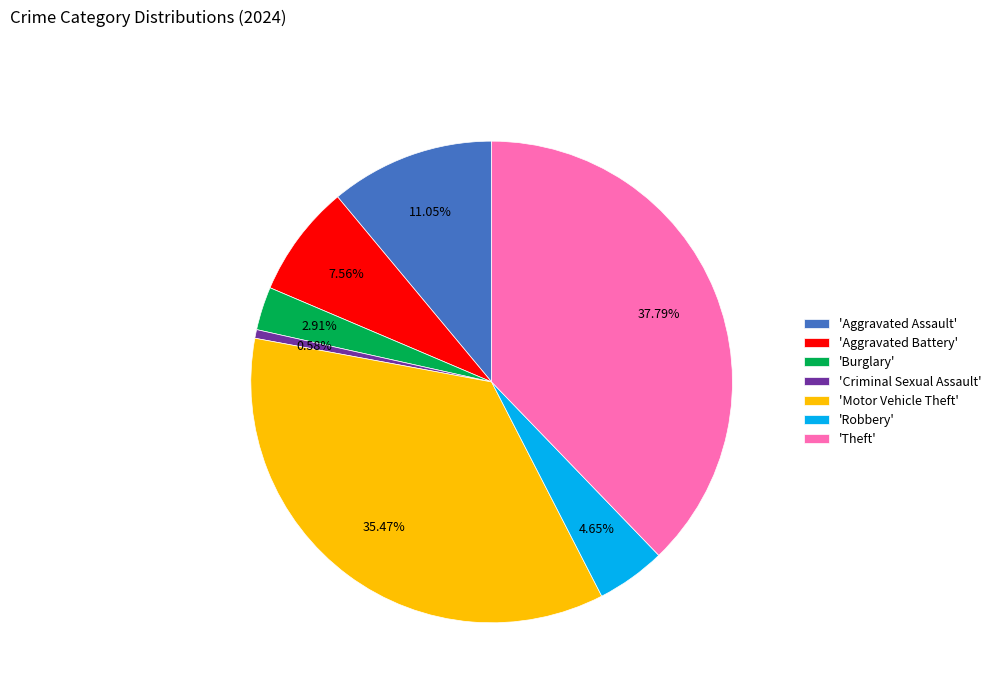

Rank the categories by value from lowest to highest.

'Criminal Sexual Assault', 'Burglary', 'Robbery', 'Aggravated Battery', 'Aggravated Assault', 'Motor Vehicle Theft', 'Theft'